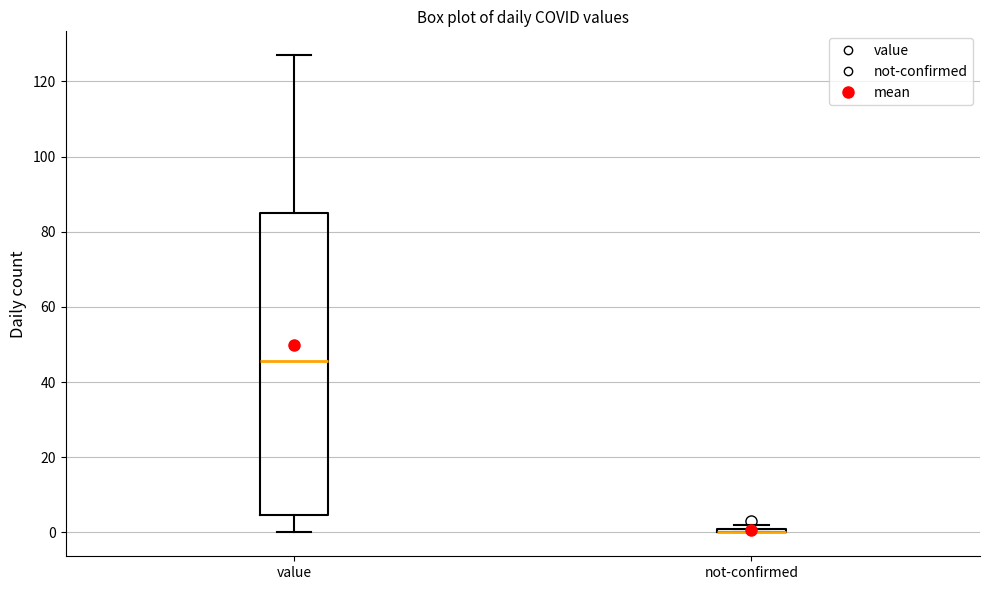

Which box is the tallest, from its lower edge to its upper edge?

value